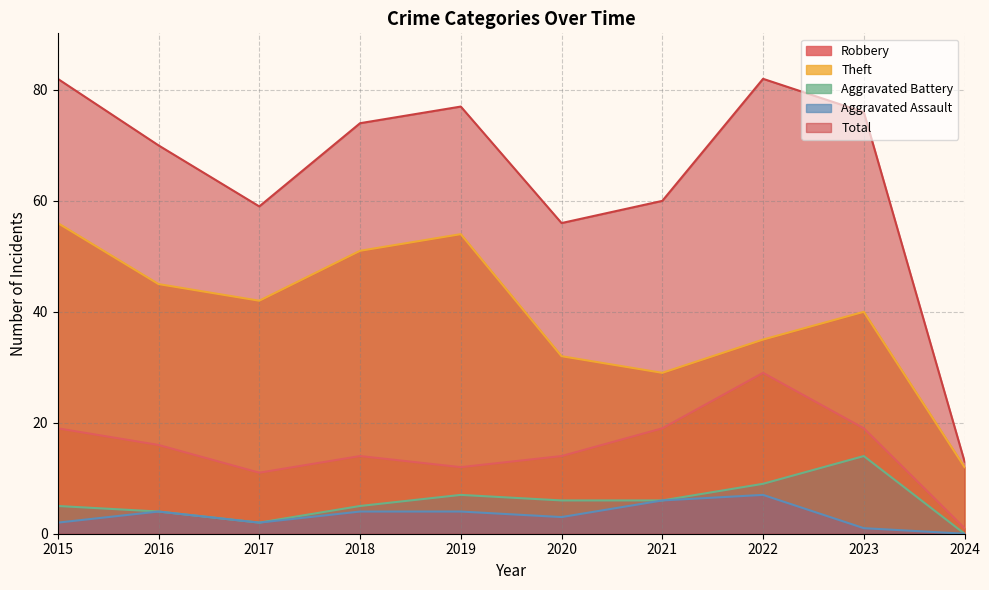

The Aggravated Assault series shows 6 at 2019. True or false?

False